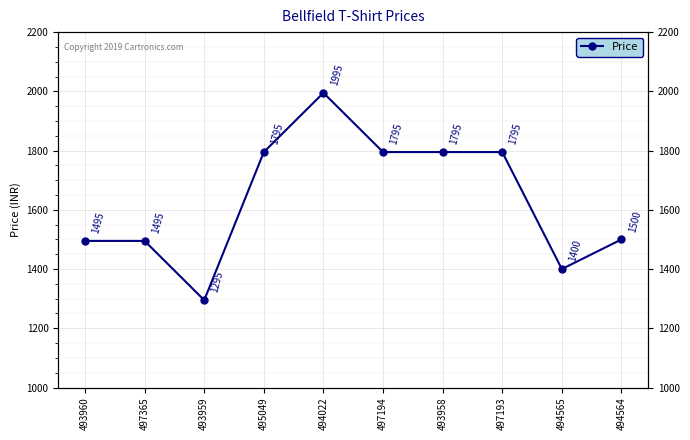

True or false: the data shows 636 at 494022.

False